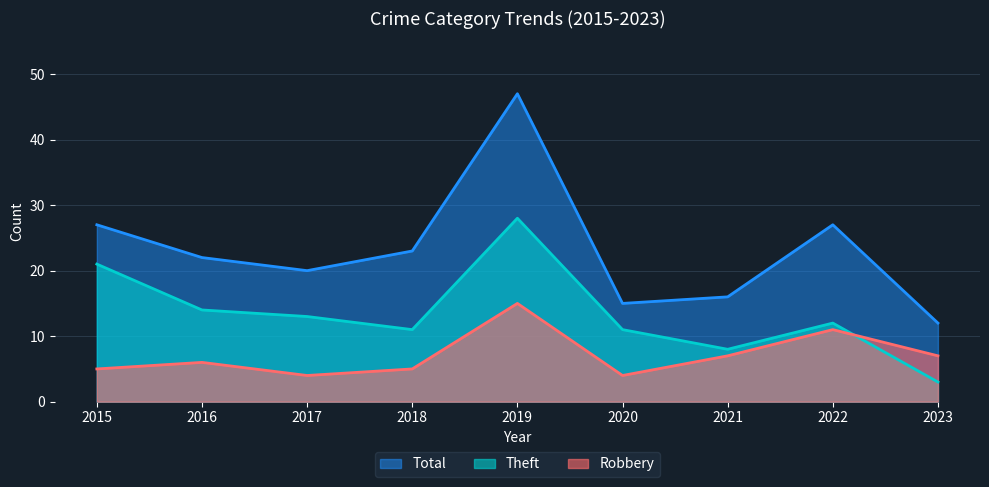

Reading left to right, list all the values displayed in this chart.

Robbery: 5	6	4	5	15	4	7	11	7
Theft: 21	14	13	11	28	11	8	12	3
Total: 27	22	20	23	47	15	16	27	12